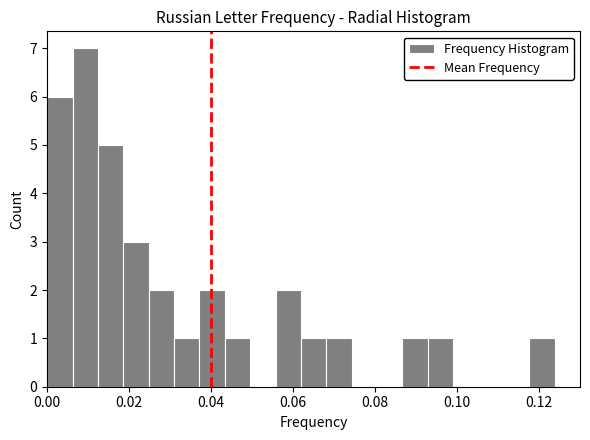

Around what value on the x-axis is the tallest bar? Give the approximate position of its centre, as read against the axis.

0.010